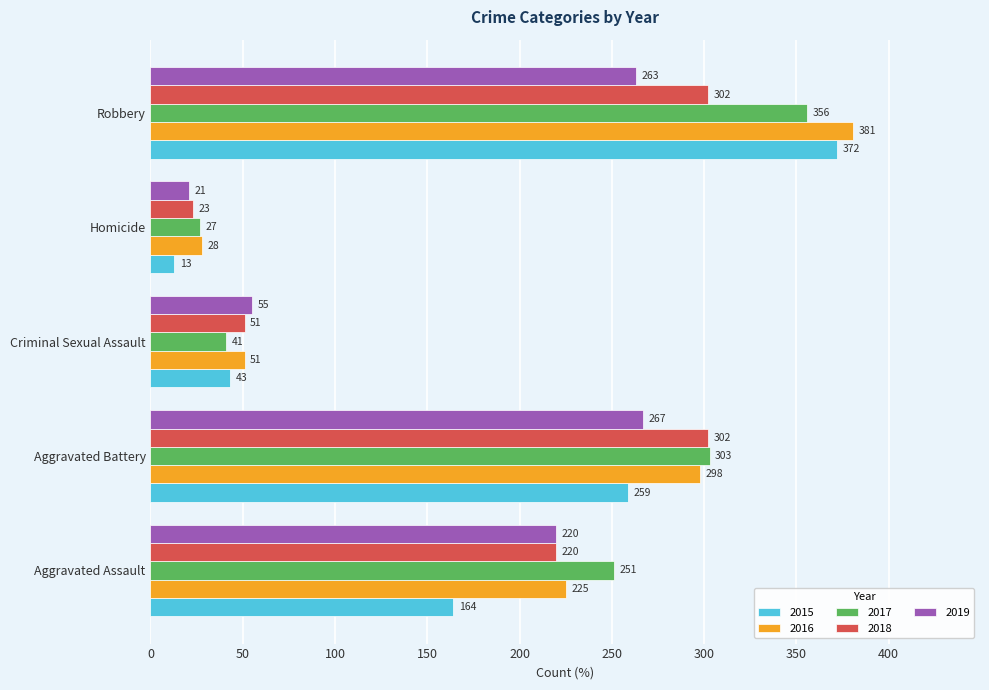

What are all the series names shown in the legend?

2015, 2016, 2017, 2018, 2019